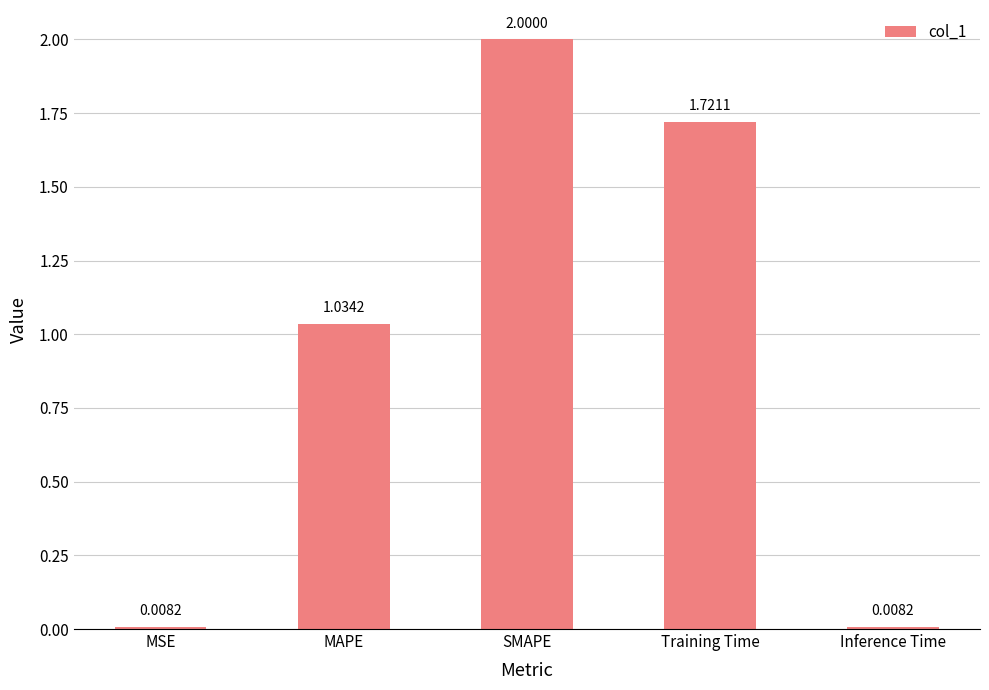

What is the maximum value shown in the chart?

2.0